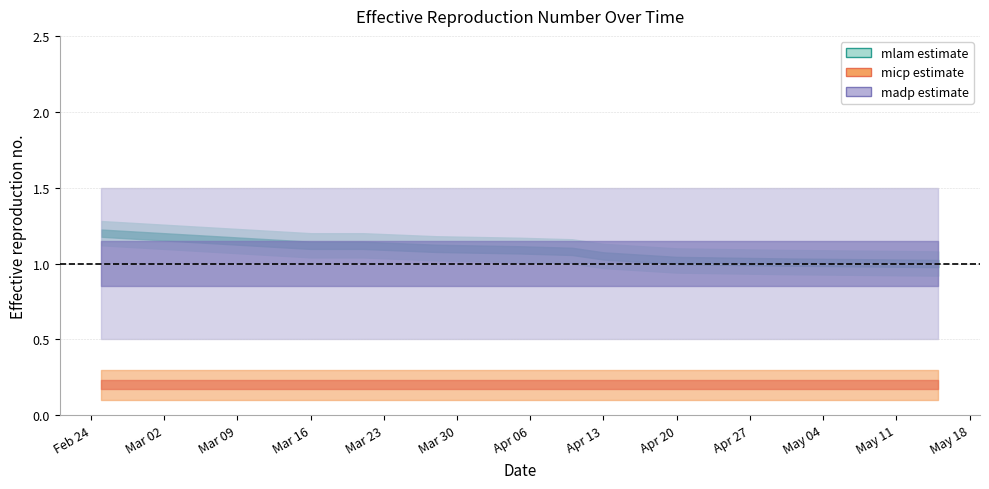

Which category has the lowest value in the mlam series?

15.05.2020